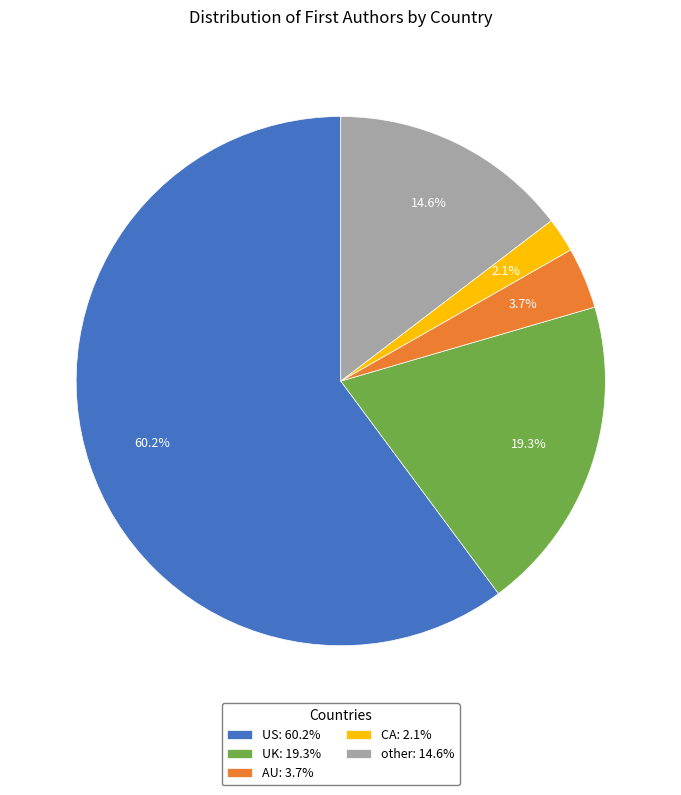

Does US represent more than half of the total?

Yes